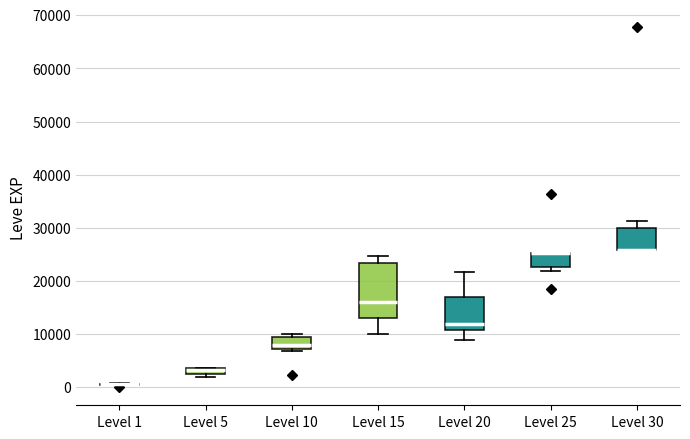

Which box is the tallest, from its lower edge to its upper edge?

Level 15